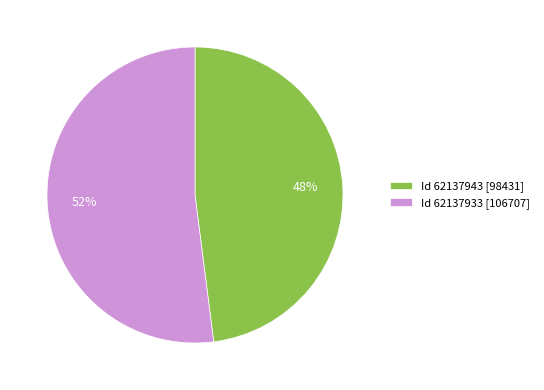

Is there any slice that represents more than half of the pie?

Yes